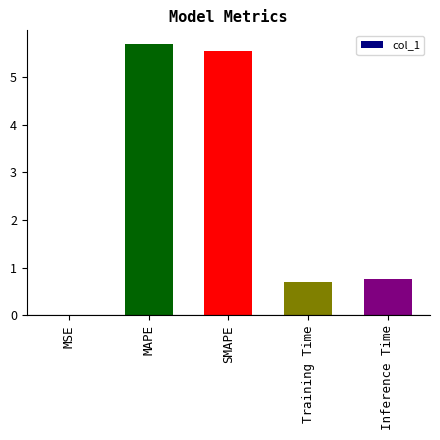

What is the sum of all values?

12.7